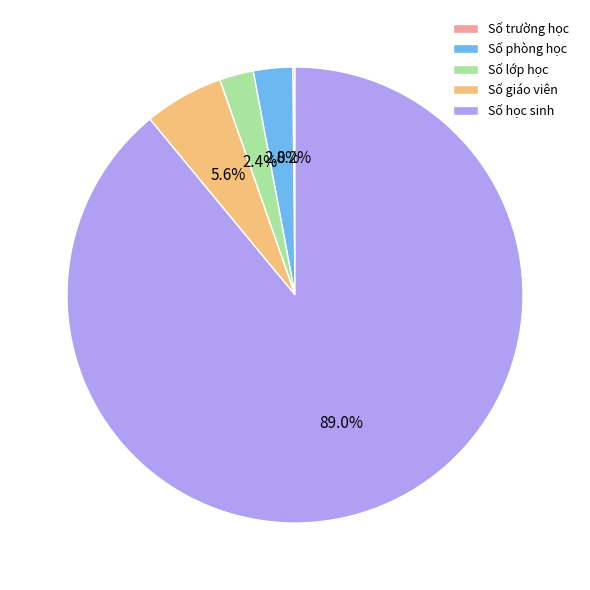

What percentage do Số học sinh and Số phòng học together represent?

91.8%